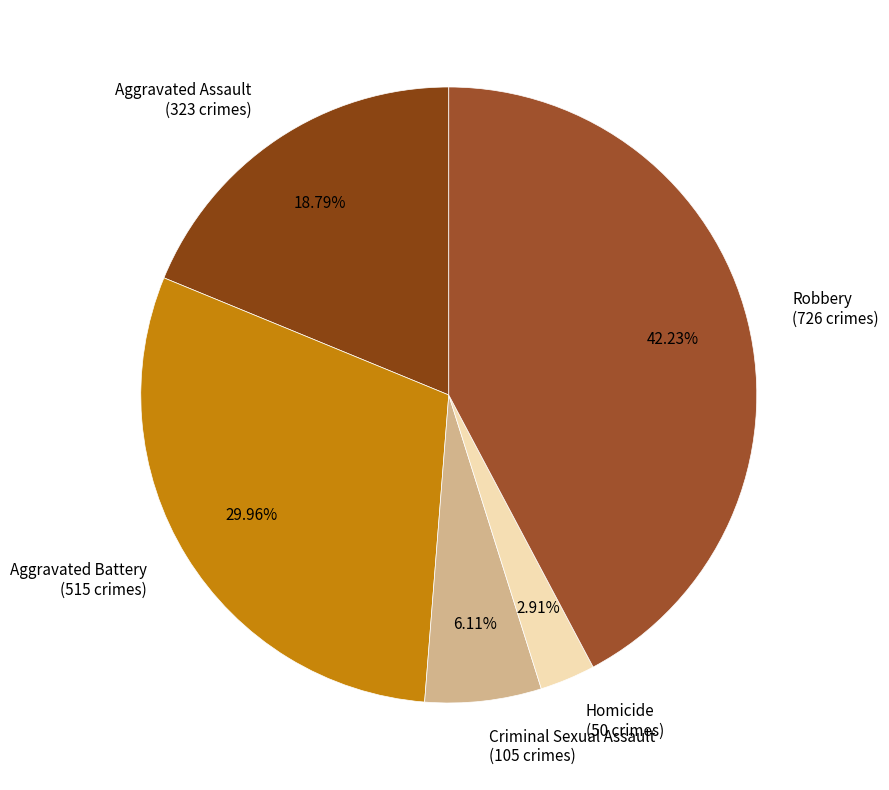

What percentage is NOT represented by Robbery?

57.8%